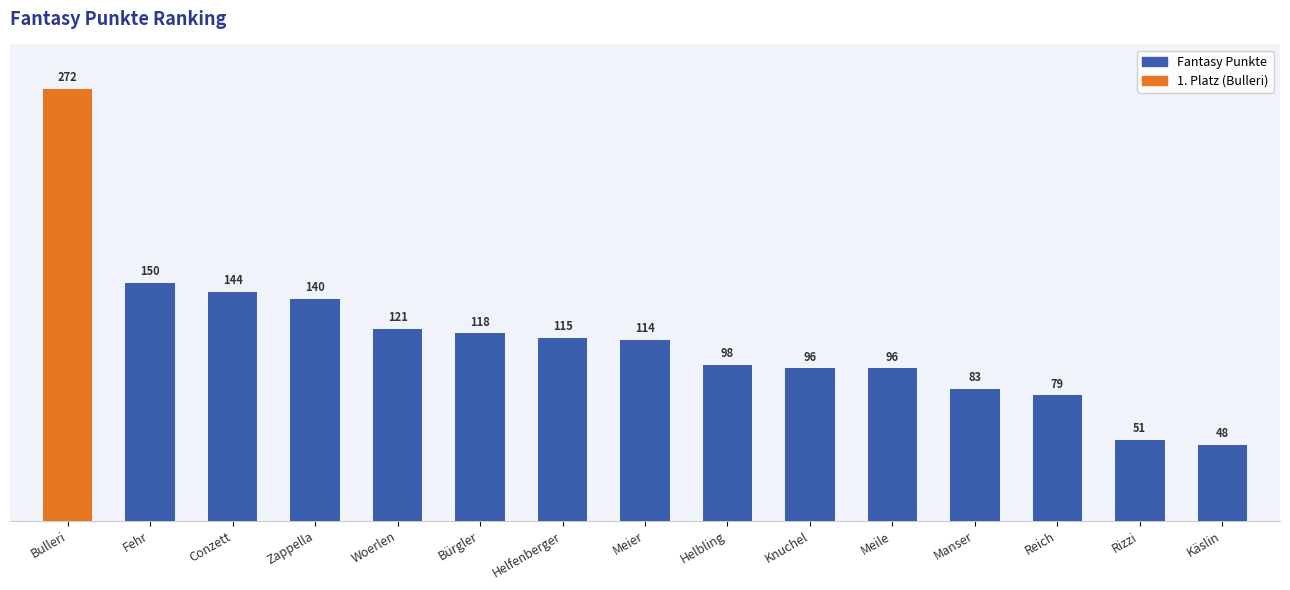

Approximately how many times larger is the value at Manser compared to Woerlen?

0.7